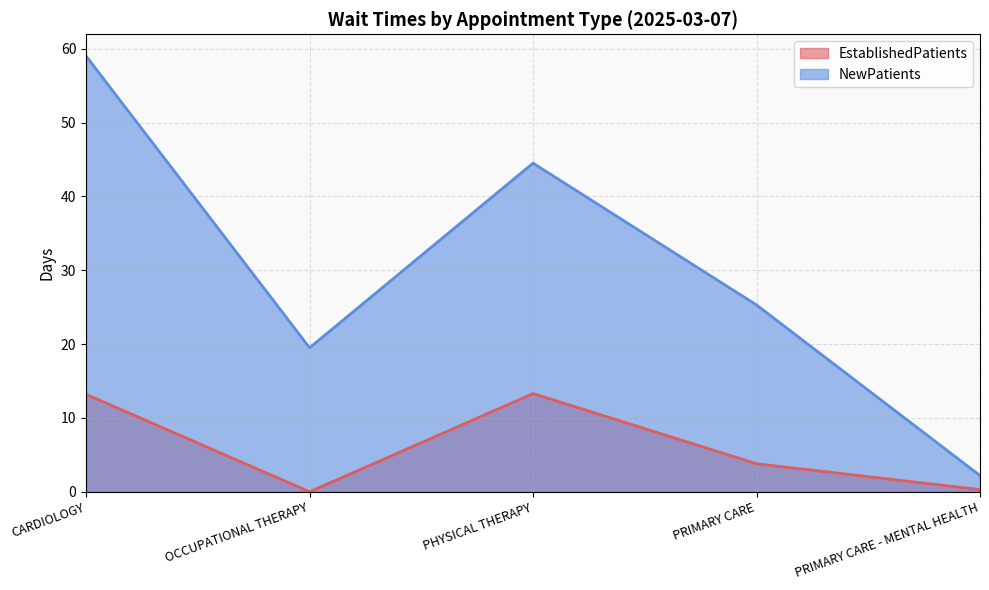

At which category does the chart reach its minimum across all series?

OCCUPATIONAL THERAPY